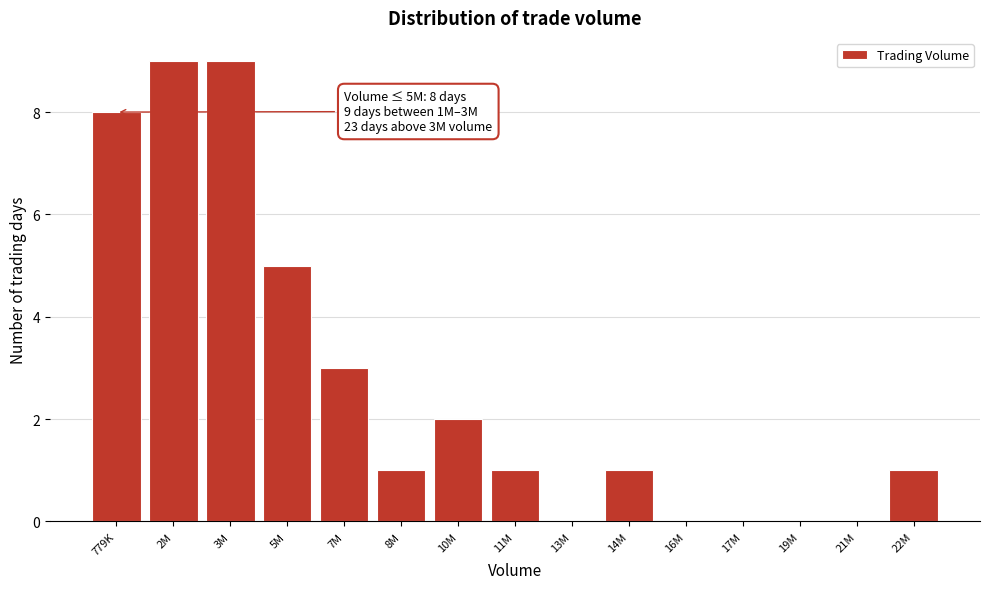

Reading right to left, extract all data points from this chart.

22M=1	21M=0	19M=0	17M=0	16M=0	14M=1	13M=0	11M=1	10M=2	8M=1	7M=3	5M=5	3M=9	2M=9	779K=8